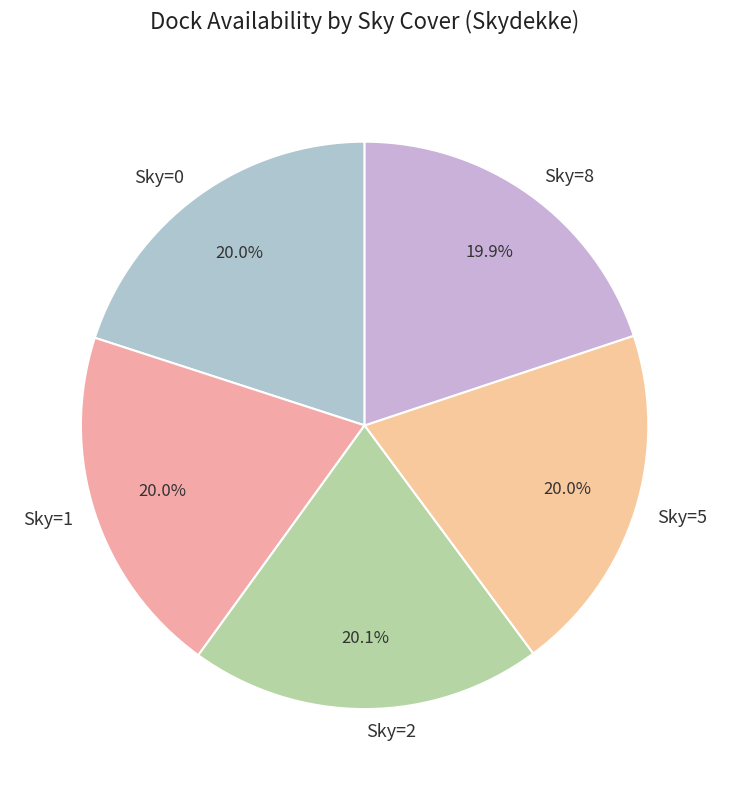

Does Sky=8 account for over 50% of the chart?

No